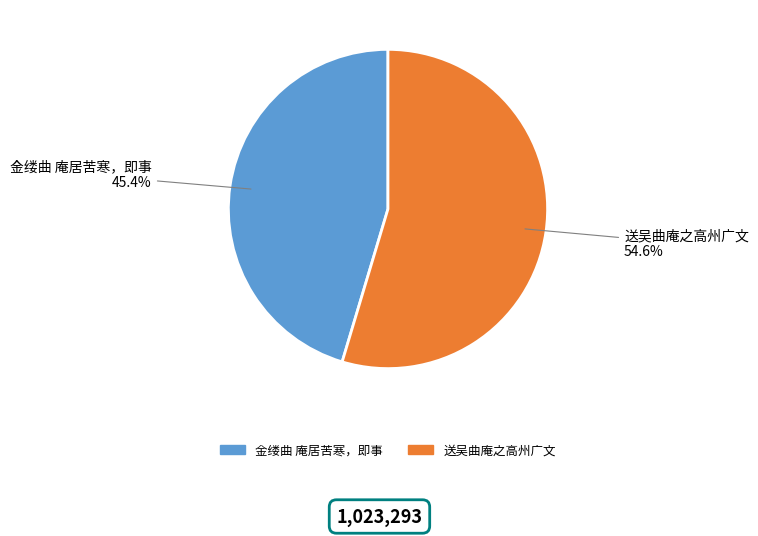

Which slice is the largest?

送吴曲庵之高州广文